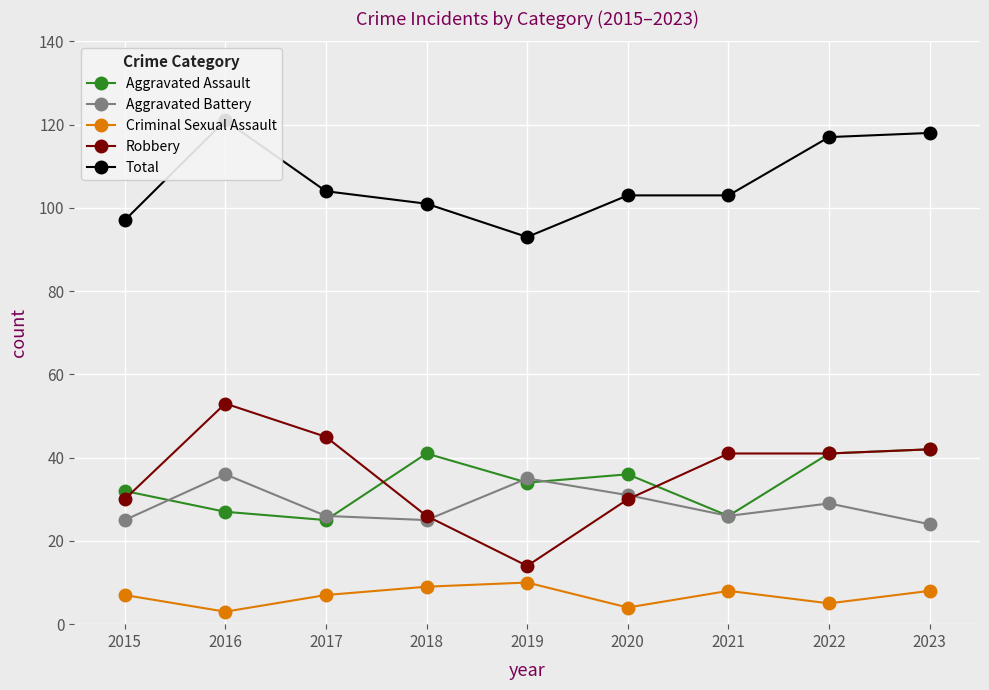

Is it true that Aggravated Assault equals 14 at 2017?

False